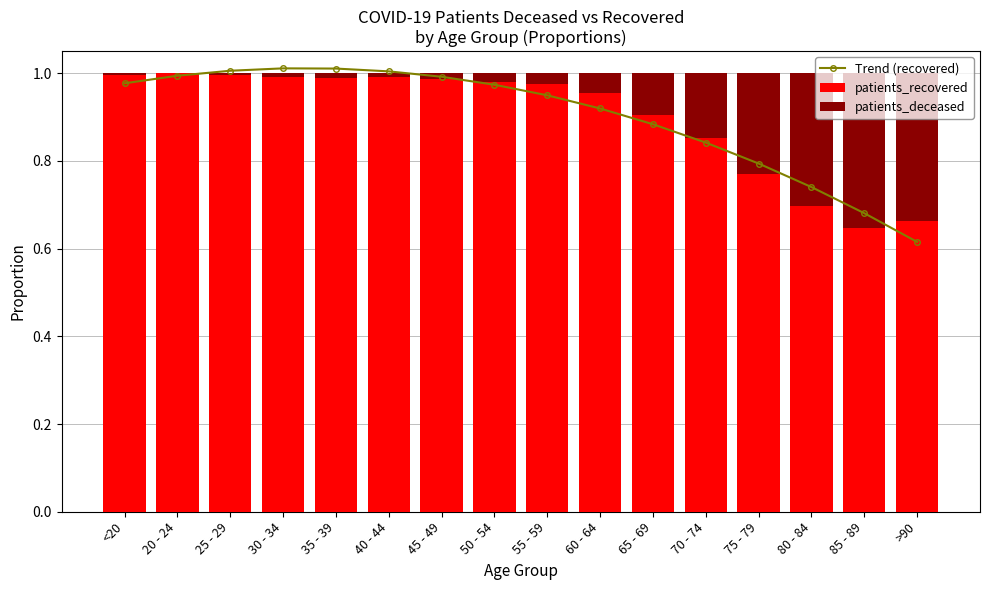

Is it true that patients_deceased equals 0.0 at 55 - 59?

False